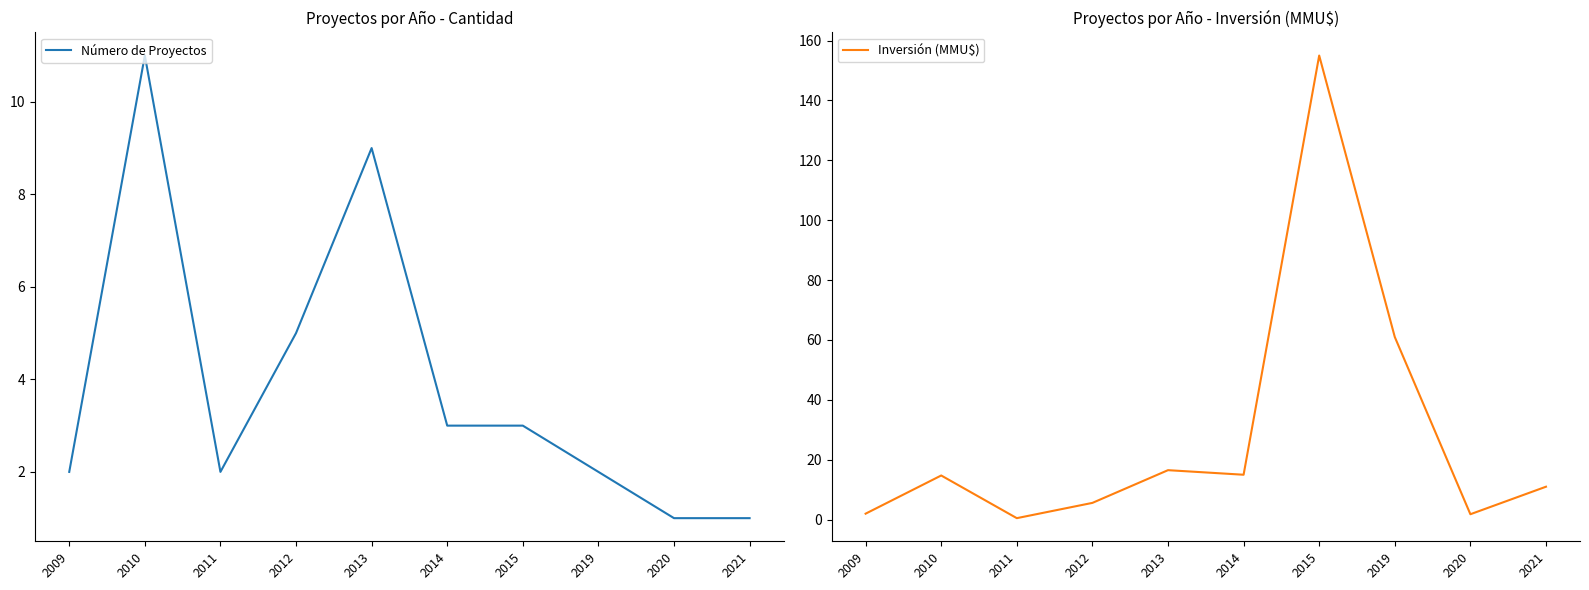

What is the average value of the Inversión (MMU$) series?

28.3